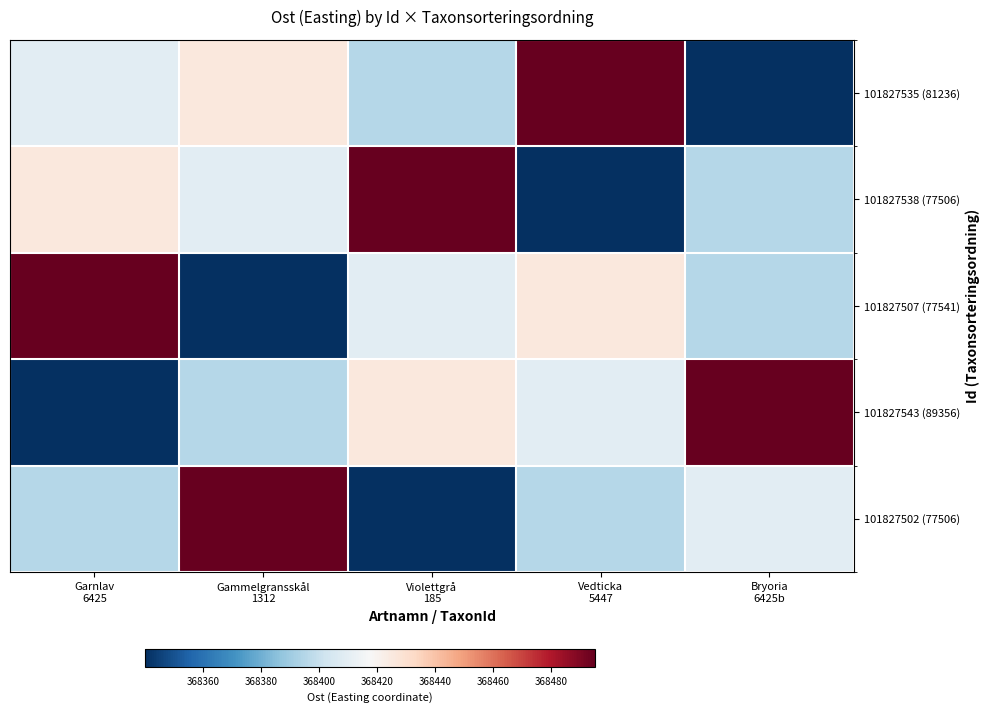

What is the total value across all series at Vedticka
5447?

1842066.2